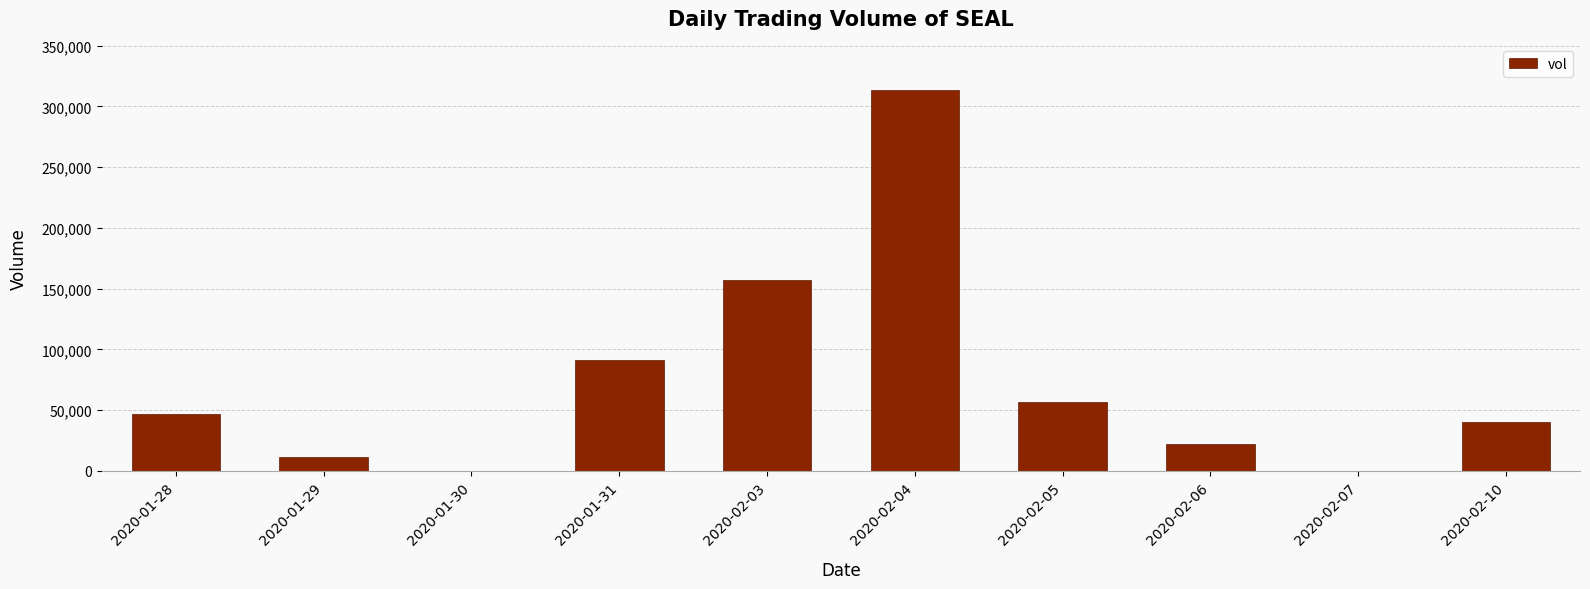

How many data points does each series have?

10